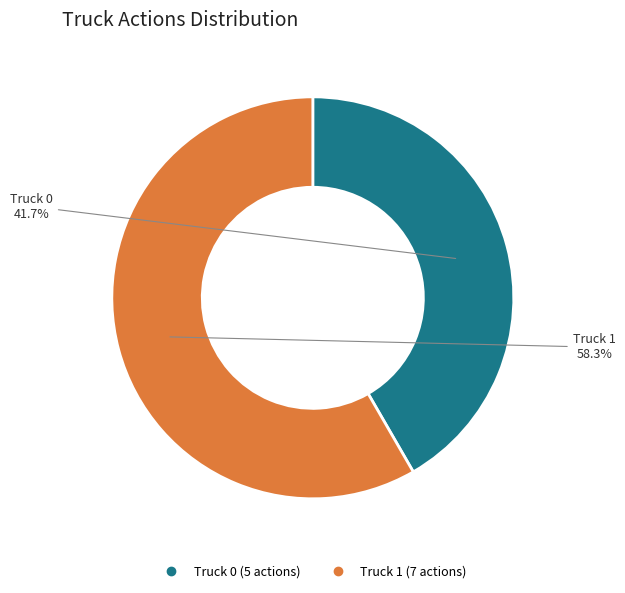

What is the ratio of the value at Truck 1 to the value at Truck 0?

1.4